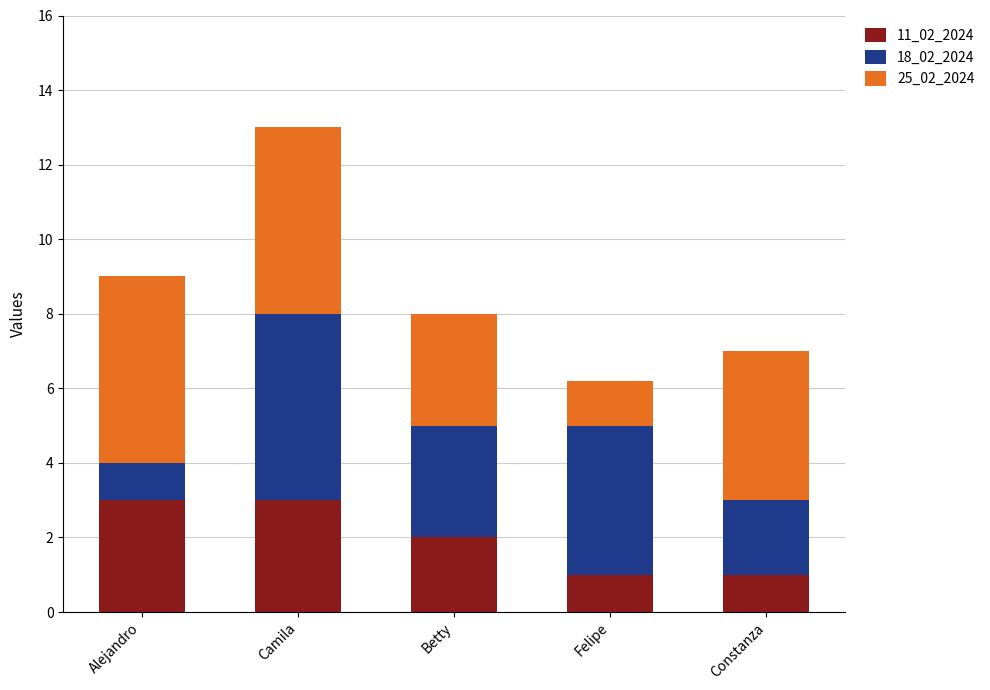

What is the difference between the maximum and second lowest values in the 11_02_2024 series?

2.0